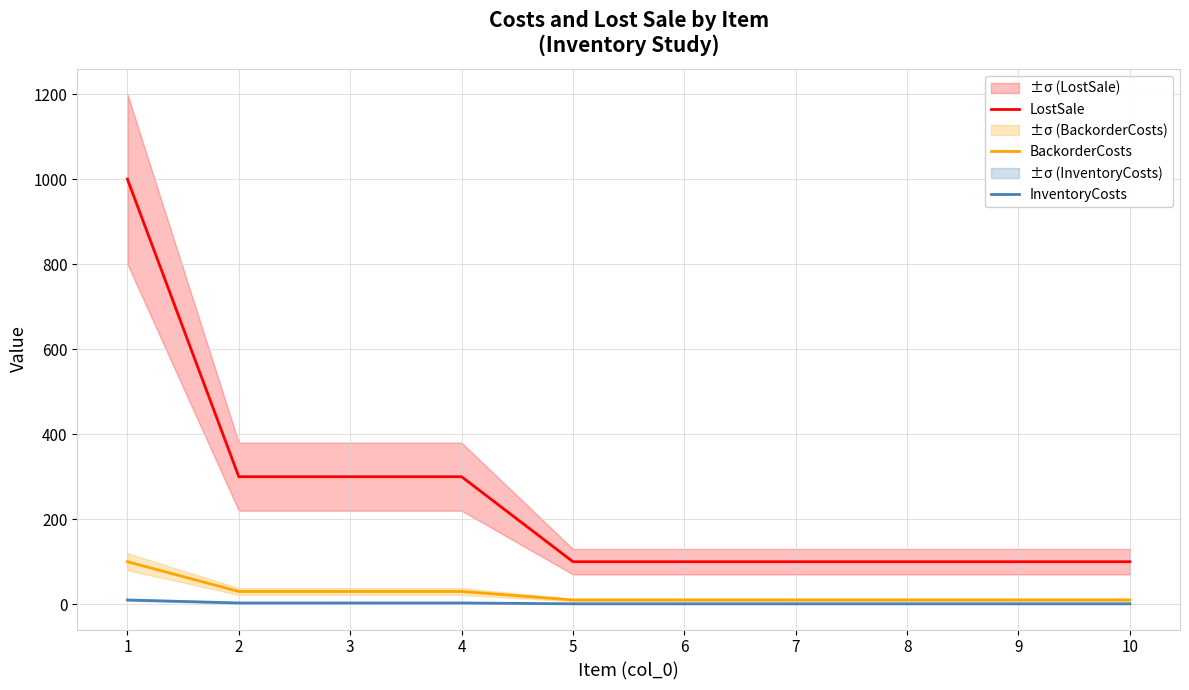

Reading right to left, list all the values displayed in this chart.

LostSale: 10=100	9=100	8=100	7=100	6=100	5=100	4=300	3=300	2=300	1=1000
BackorderCosts: 10=10	9=10	8=10	7=10	6=10	5=10	4=30	3=30	2=30	1=100
InventoryCosts: 10=1	9=1	8=1	7=1	6=1	5=1	4=3	3=3	2=3	1=10